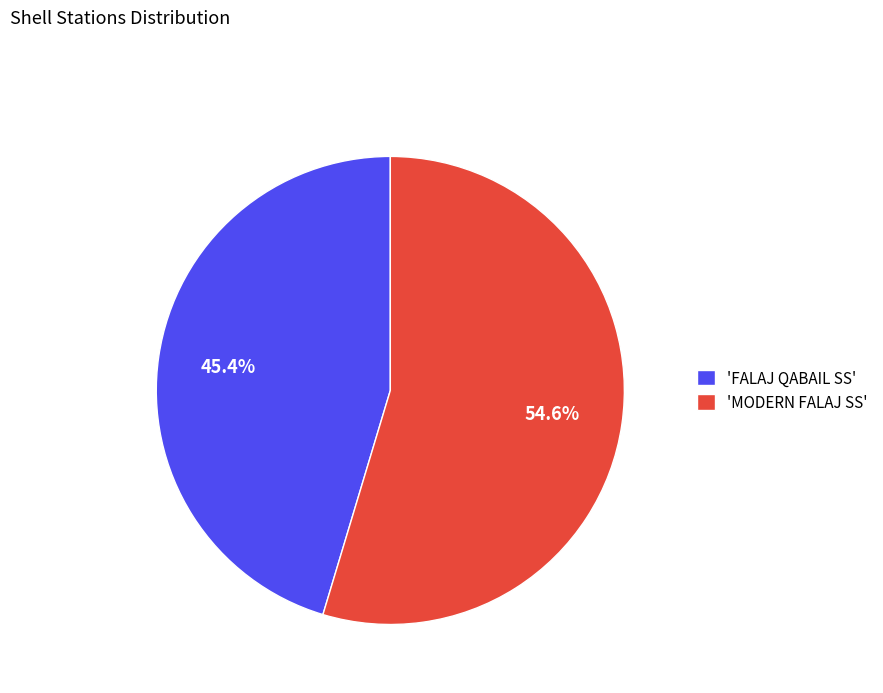

Which has a higher value, 'MODERN FALAJ SS' or 'FALAJ QABAIL SS'?

'MODERN FALAJ SS'